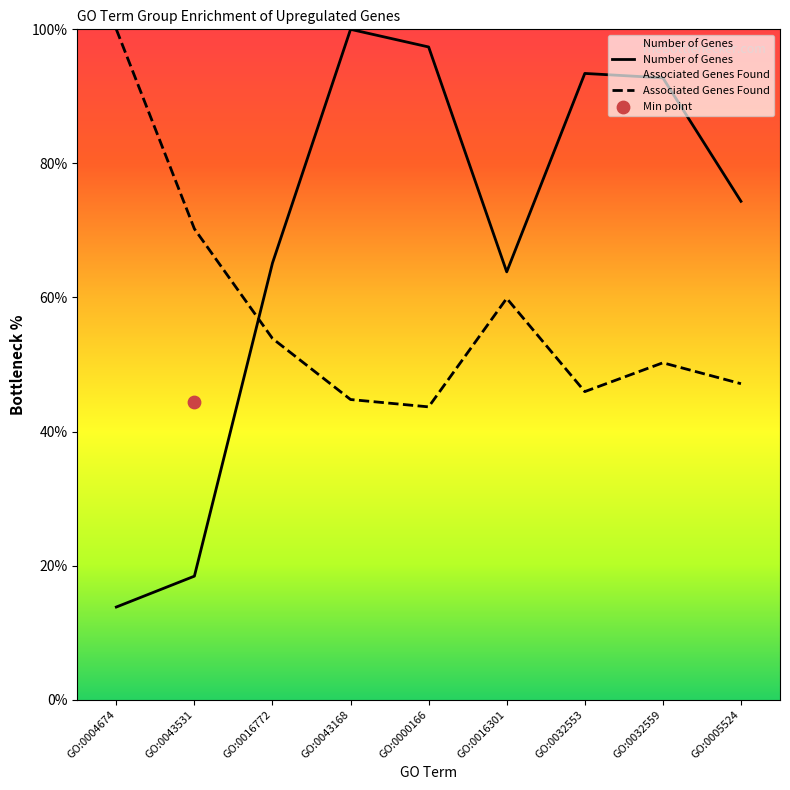

At which category is the sum across all series the highest?

GO:0043168